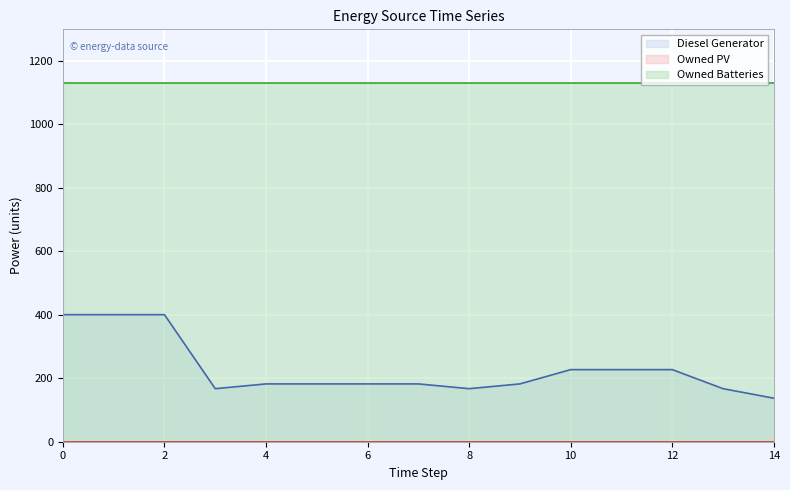

Is the value of Owned PV at 3 greater than the value of Owned Batteries at 12?

No